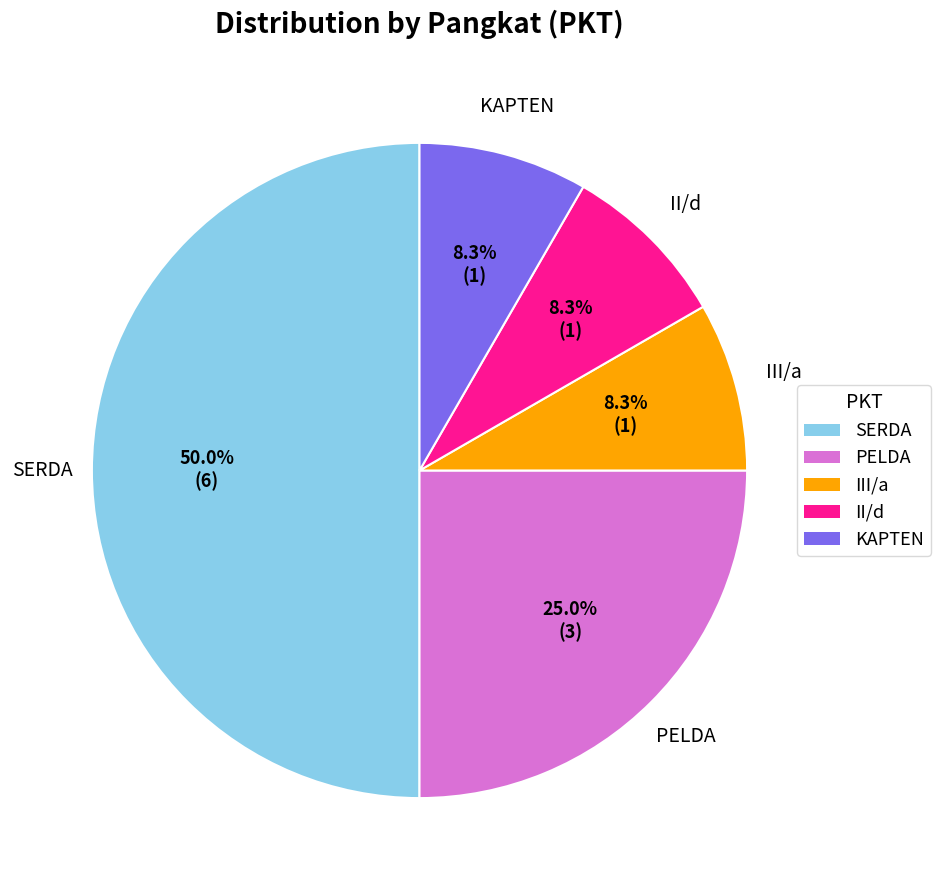

Which category has the biggest portion of the pie?

SERDA